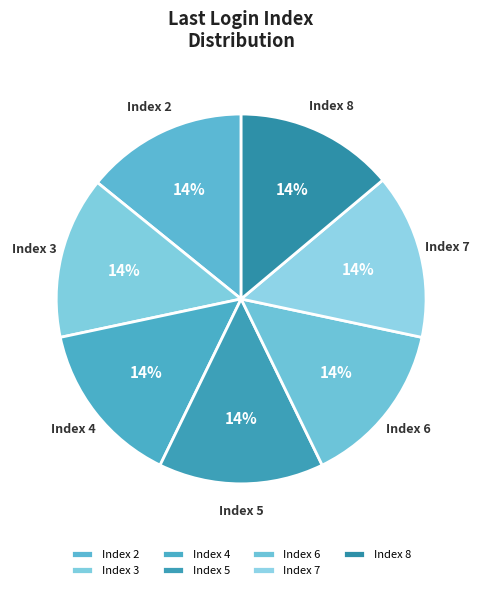

Count the number of slices in the pie.

7